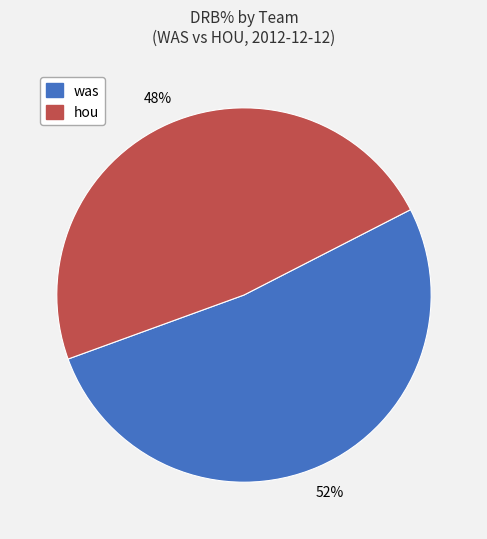

Rank the categories by value from highest to lowest.

was, hou